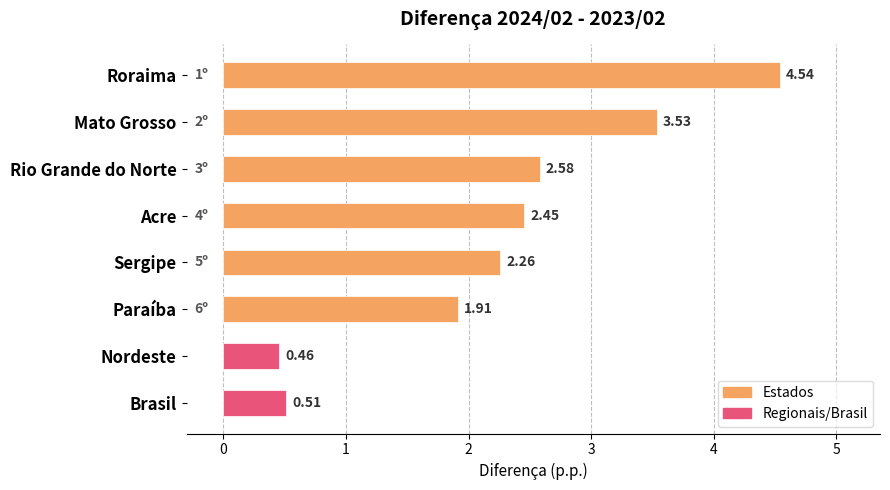

List the labels in order of value, largest first.

Roraima, Mato Grosso, Rio Grande do Norte, Acre, Sergipe, Paraíba, Brasil, Nordeste